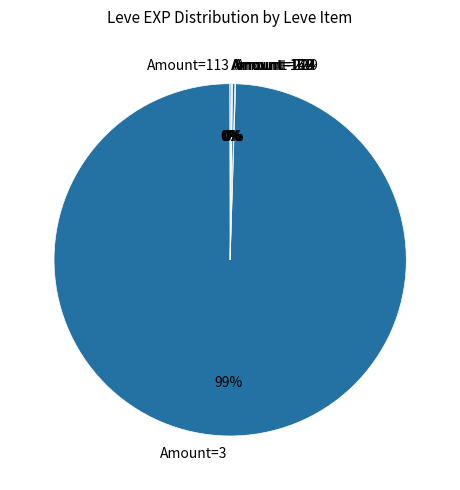

Is Amount=3 the majority of the pie?

Yes